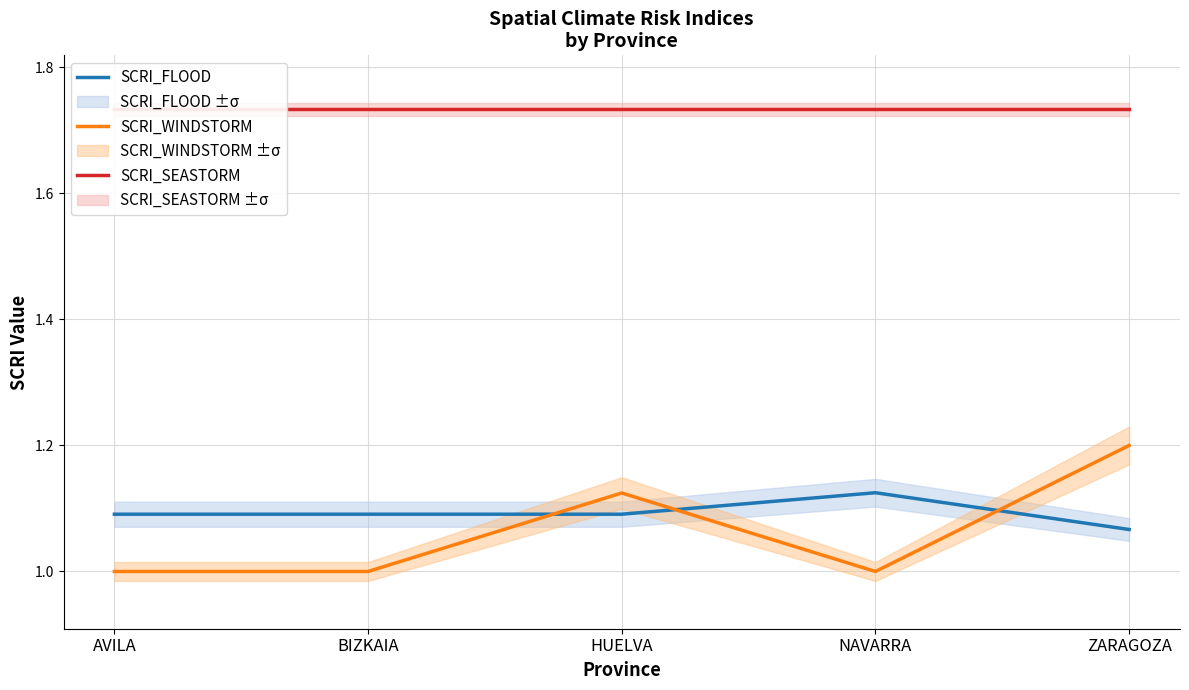

What are all the series names shown in the legend?

SCRI_FLOOD, SCRI_WINDSTORM, SCRI_SEASTORM